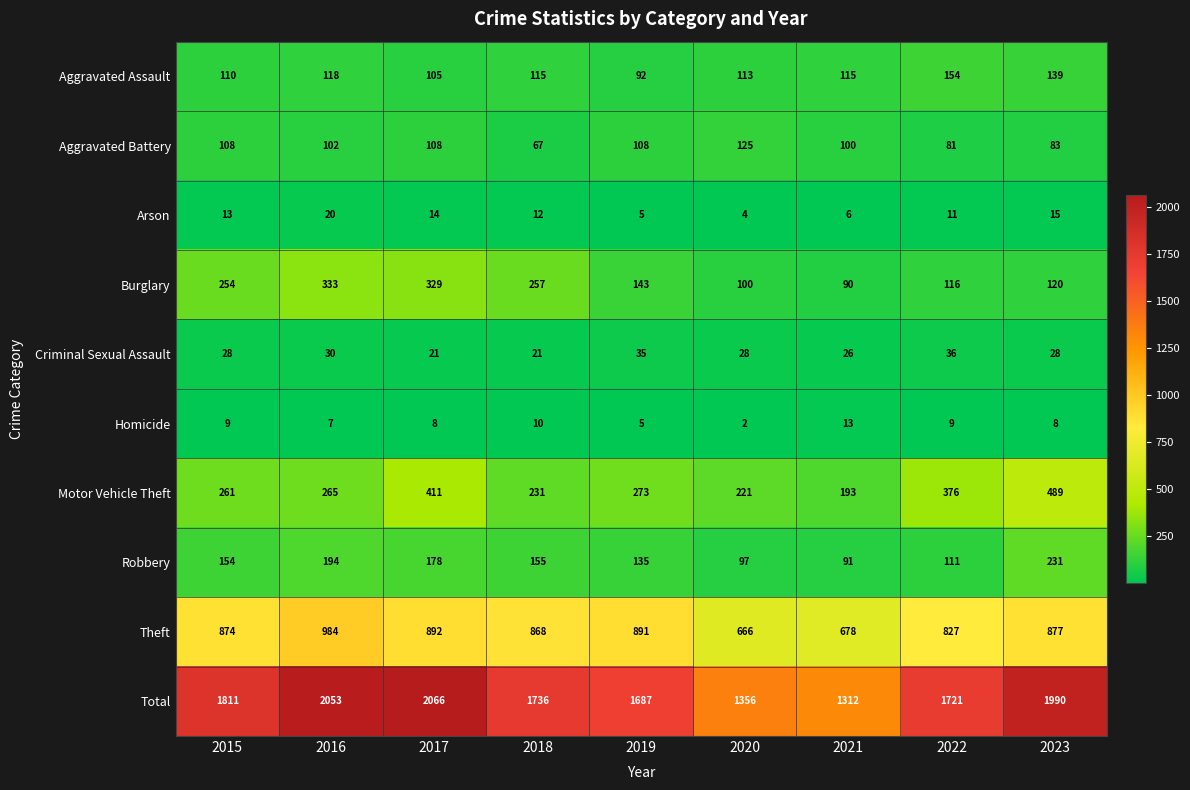

What is the total value across all series at 2016?

4106